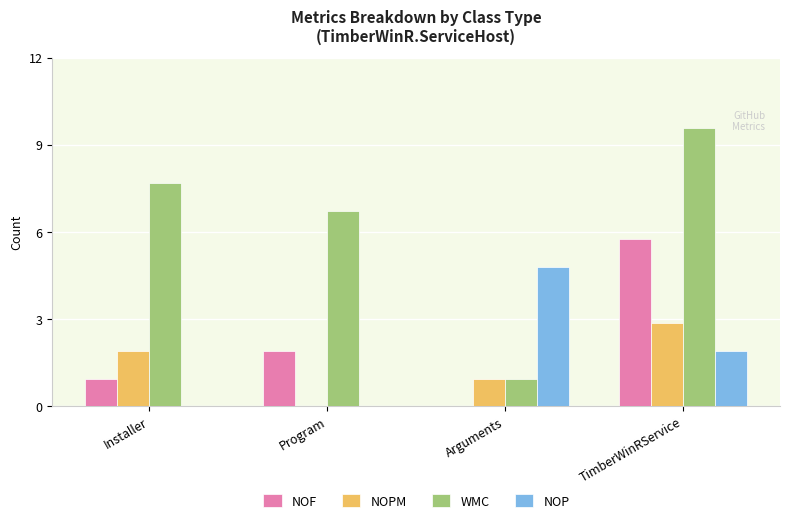

Reading left to right, list all the values displayed in this chart.

NOF: Installer=1	Program=2	Arguments=0	TimberWinRService=6
NOPM: Installer=2	Program=0	Arguments=1	TimberWinRService=3
WMC: Installer=8	Program=7	Arguments=1	TimberWinRService=10
NOP: Installer=0	Program=0	Arguments=5	TimberWinRService=2